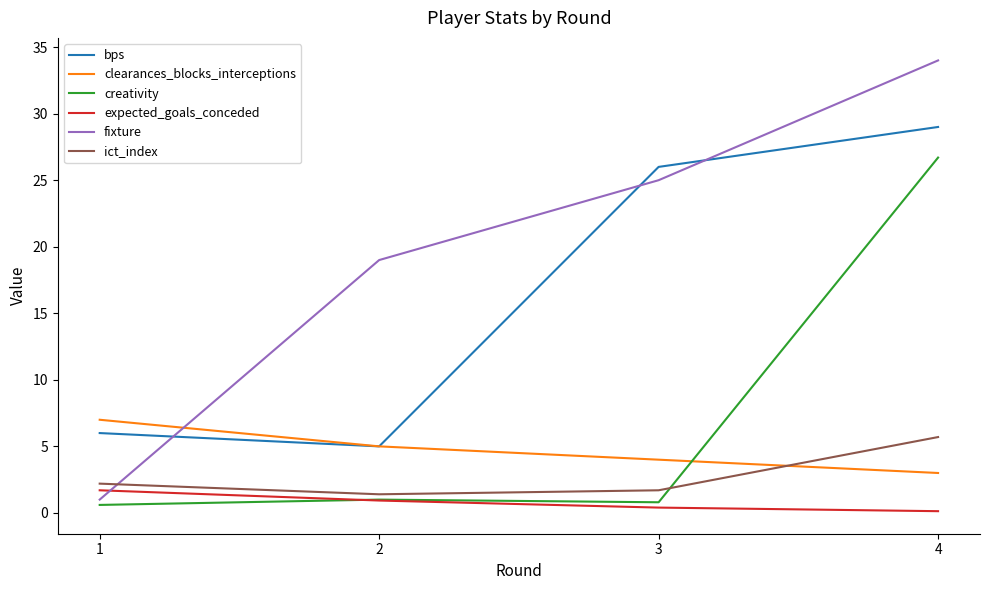

True or false: creativity and fixture cross at least once.

False